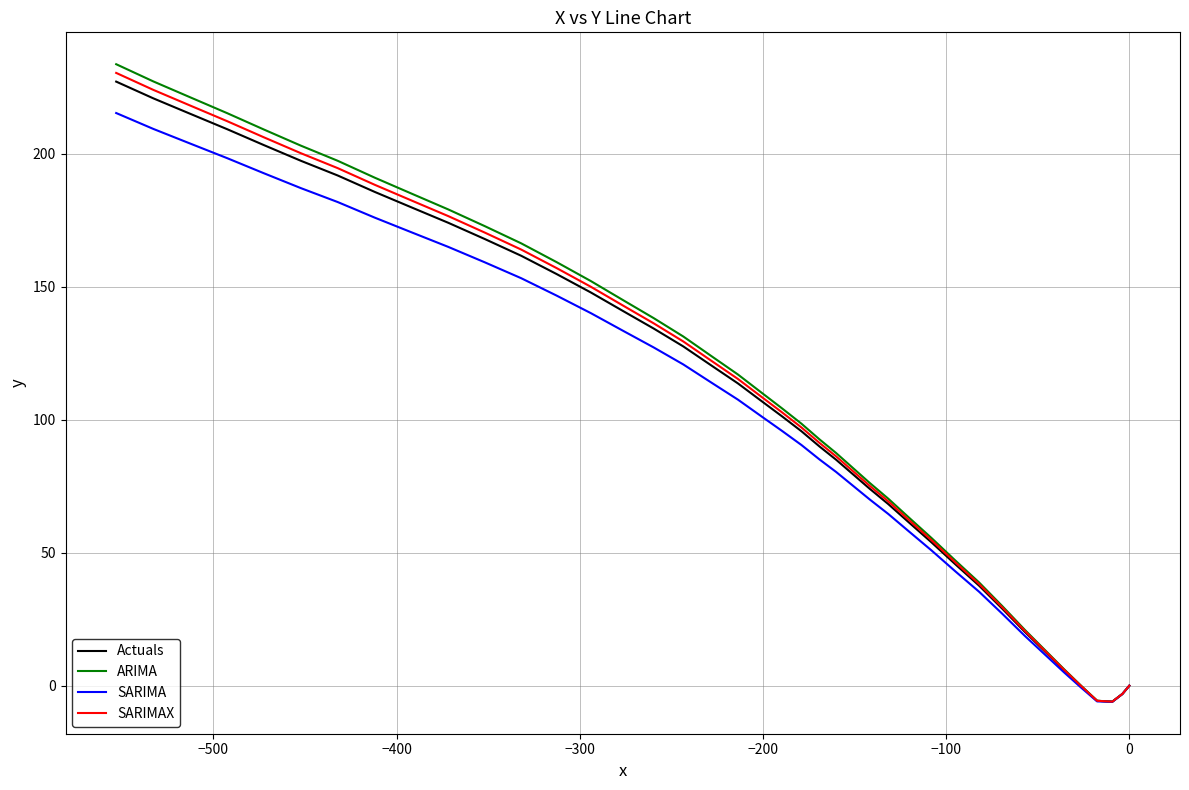

What is the average value of the ARIMA series?

108.8